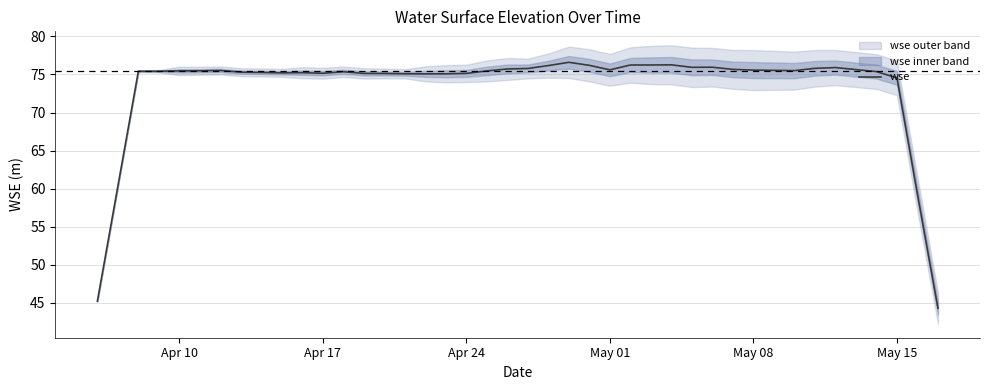

Reading left to right, extract all data points from this chart.

45.2	60.3	75.4	75.4	75.5	75.5	75.5	75.3	75.3	75.2	75.2	75.2	75.4	75.1	75.1	75.1	75.1	75.1	75.1	75.5	75.7	75.8	76.2	76.6	76.2	75.6	76.2	76.2	76.3	75.9	75.9	75.7	75.6	75.5	75.8	75.9	75.4	74.5	59.3	44.3